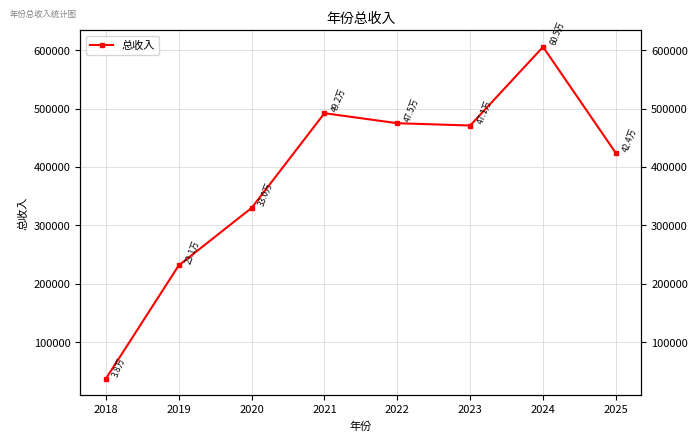

What is the difference between the second highest and minimum values?

454447.7